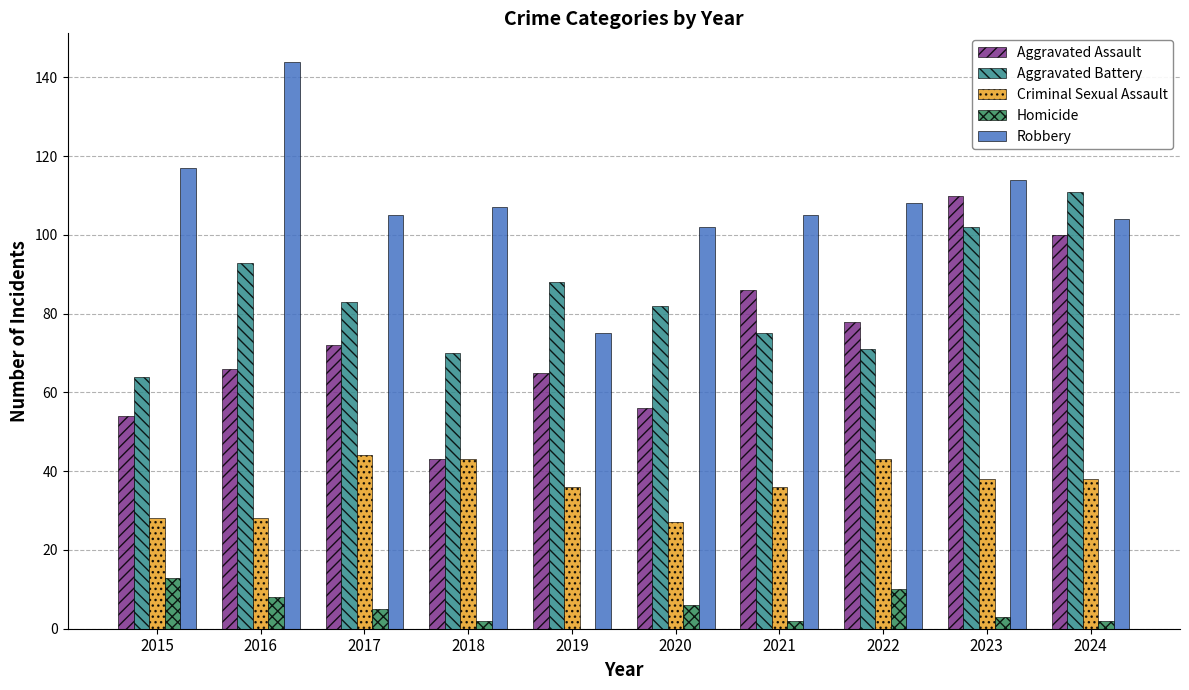

Reading left to right, list all the values displayed in this chart.

Aggravated Assault: 54	66	72	43	65	56	86	78	110	100
Aggravated Battery: 64	93	83	70	88	82	75	71	102	111
Criminal Sexual Assault: 28	28	44	43	36	27	36	43	38	38
Homicide: 13	8	5	2	0	6	2	10	3	2
Robbery: 117	144	105	107	75	102	105	108	114	104